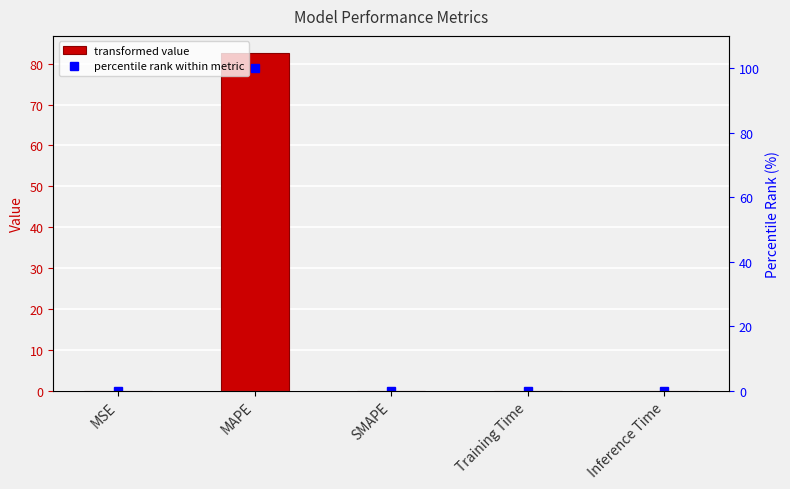

Which label corresponds to the smallest value in the chart?

SMAPE